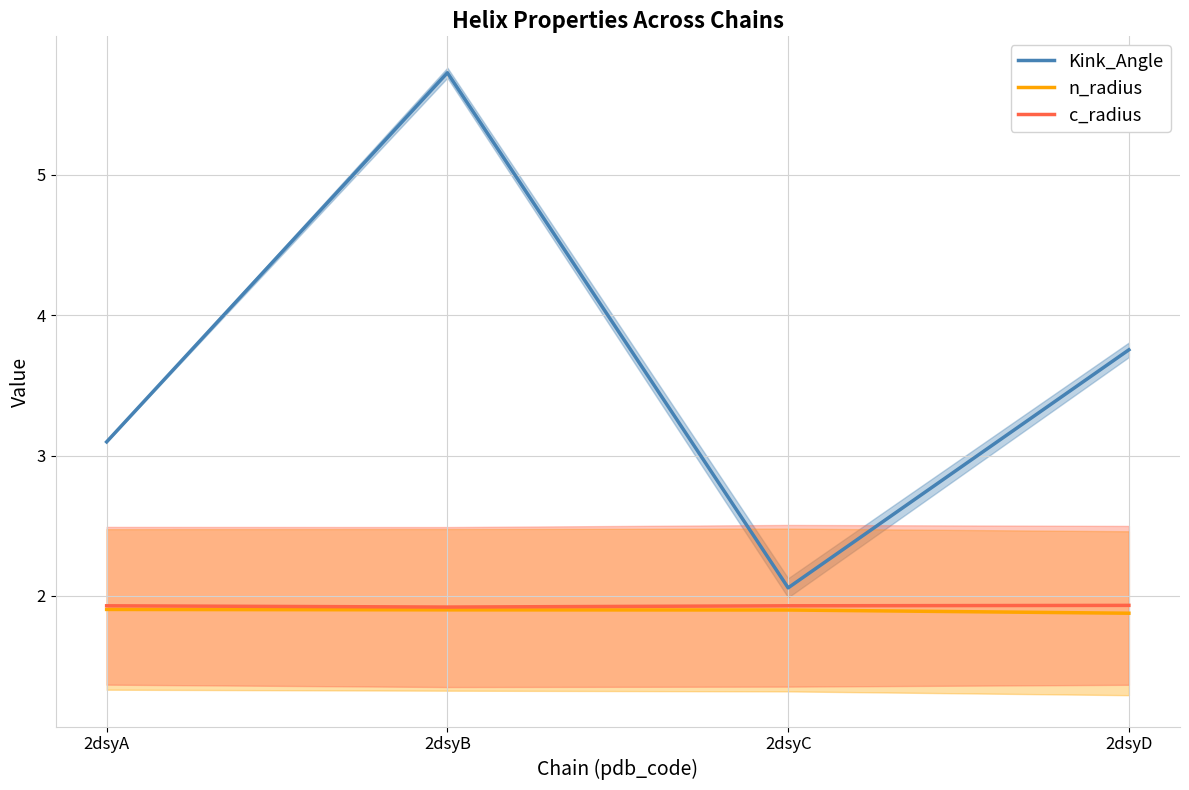

At which category is the sum across all series the highest?

2dsyB